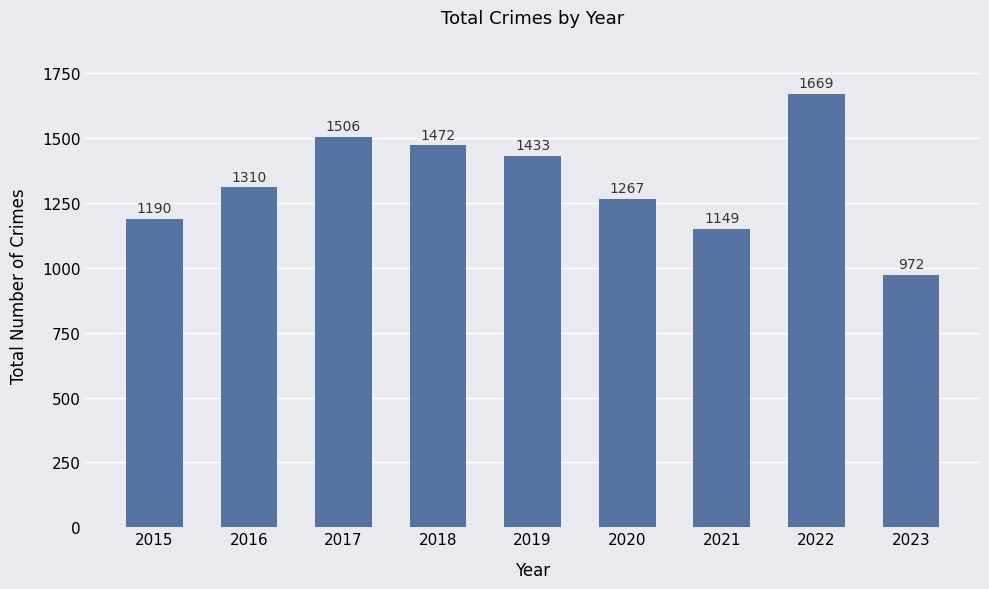

What is the value of the 9th bar from the left?

972